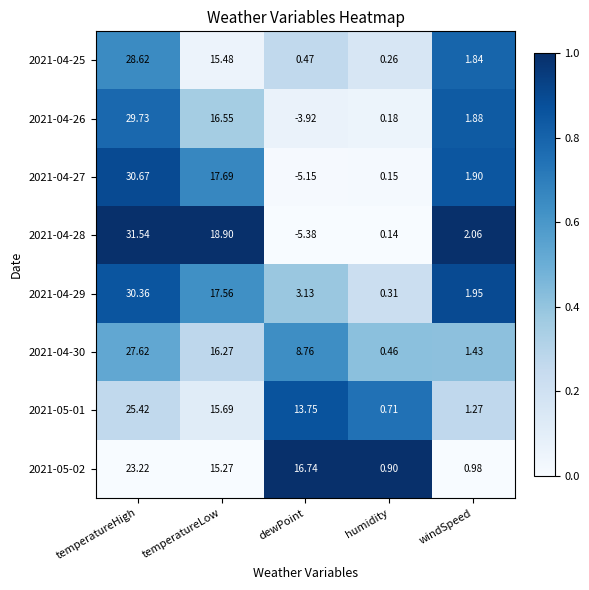

What is the spread (max minus min) of values at temperatureLow?

3.6